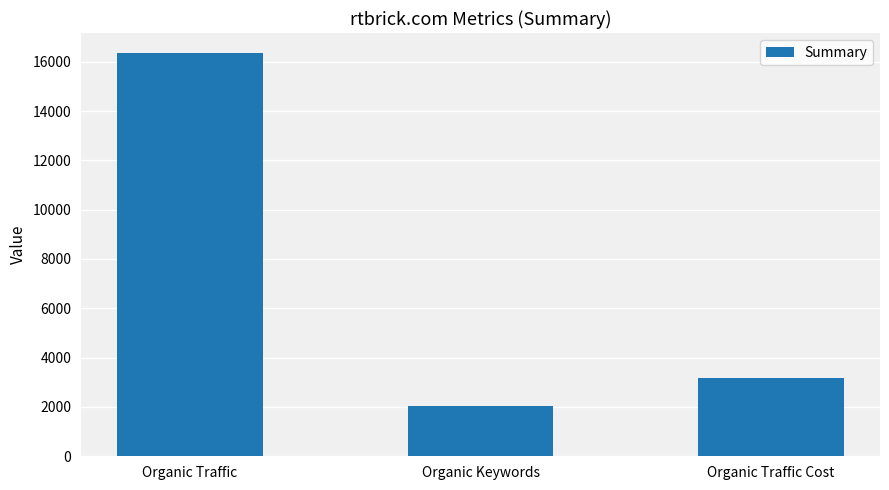

How many bars are there in total?

3